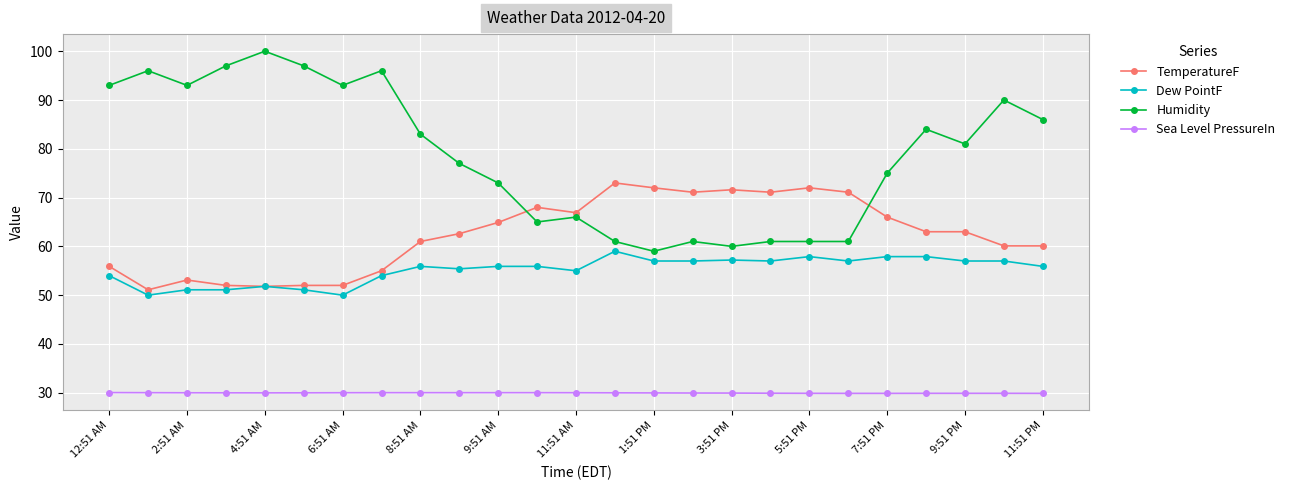

True or false: Dew PointF has more than 1 interior local peaks.

True